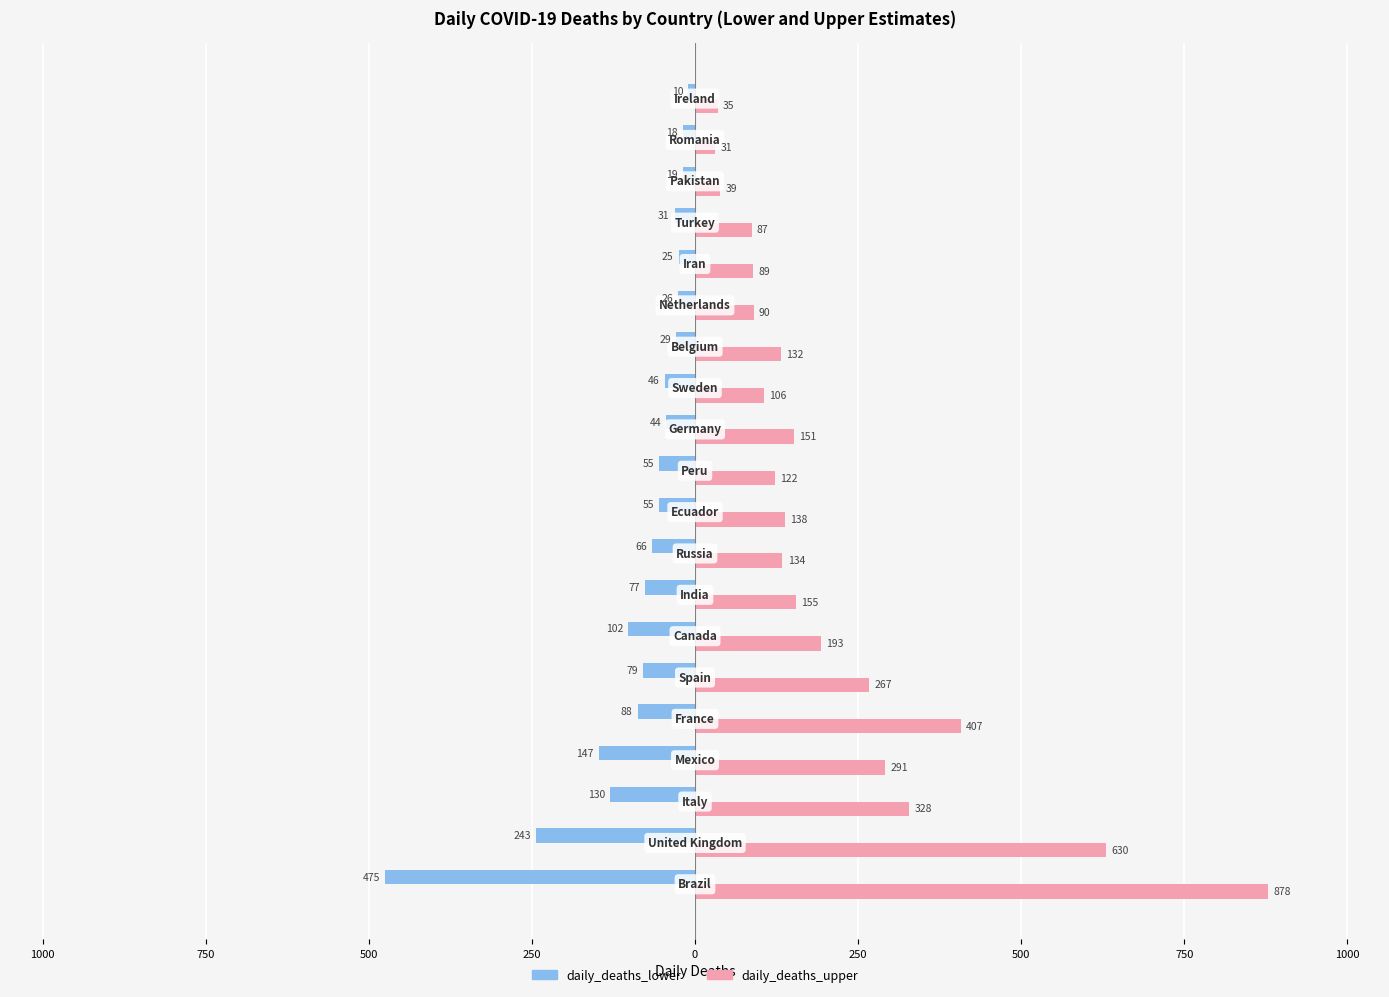

Reading left to right, what are all the values shown in this chart?

daily_deaths_lower: -475	-243	-130	-147	-88	-79	-102	-77	-66	-55	-55	-44	-46	-29	-26	-25	-31	-19	-18	-10
daily_deaths_upper: 878	630	328	291	407	267	193	155	134	138	122	151	106	132	90	89	87	39	31	35